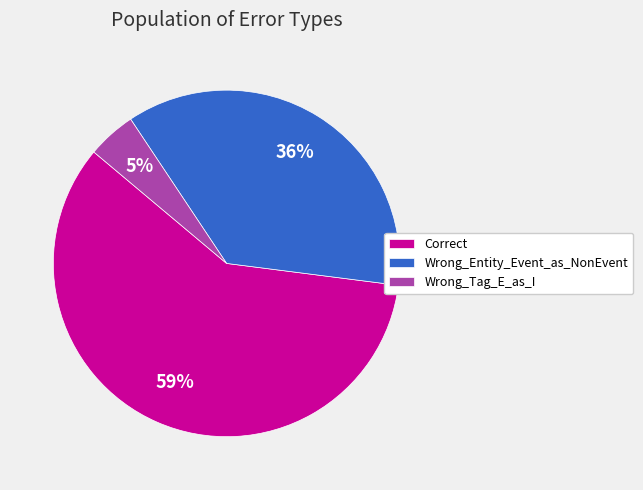

Which category has the biggest portion of the pie?

Correct